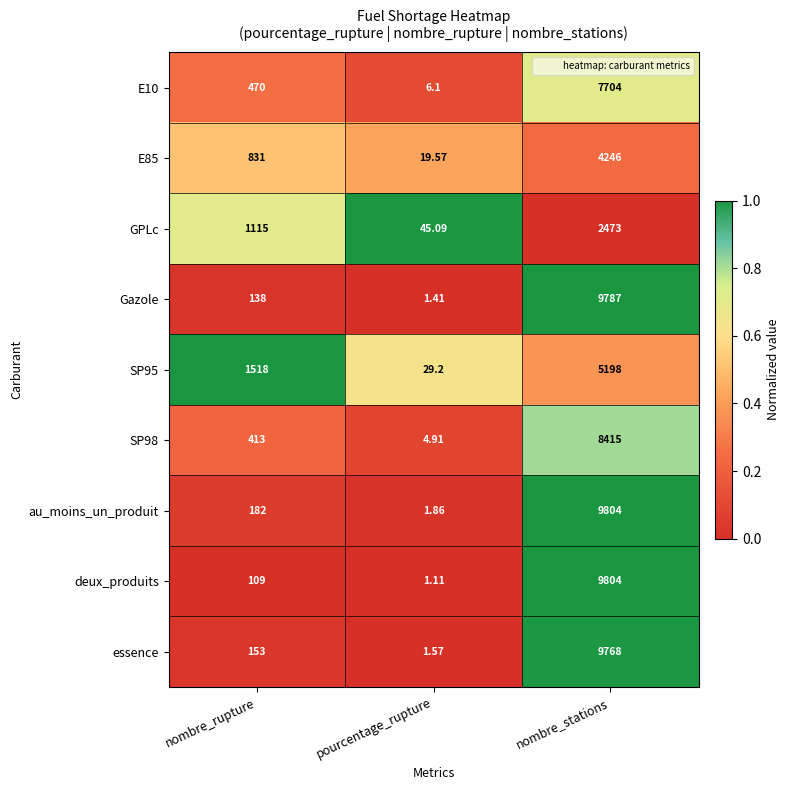

Which series changed the most between pourcentage_rupture and nombre_stations?

deux_produits